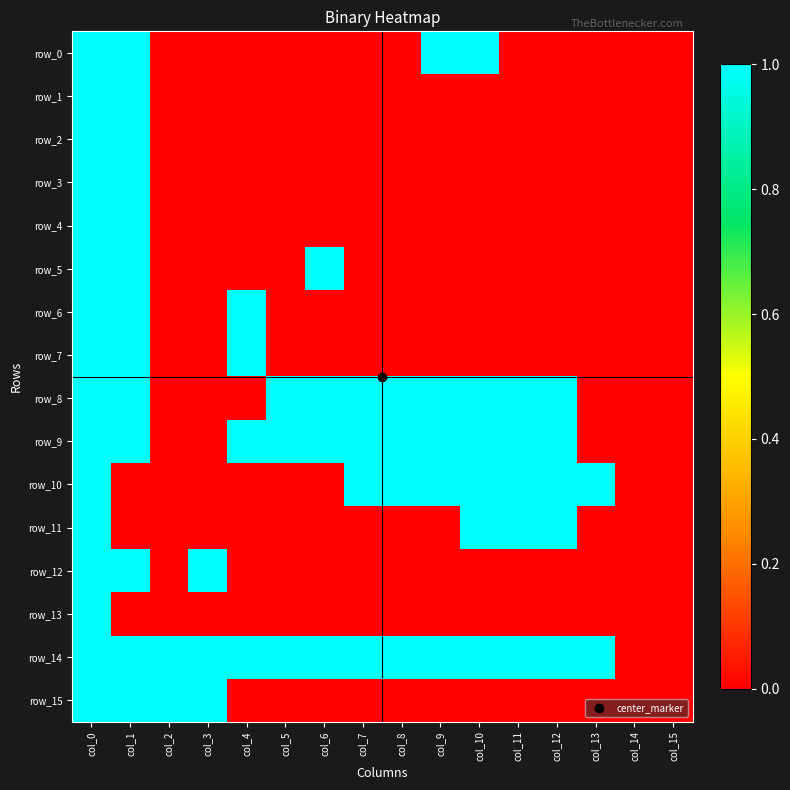

True or false: row_3 has a value of -1 at col_5.

False